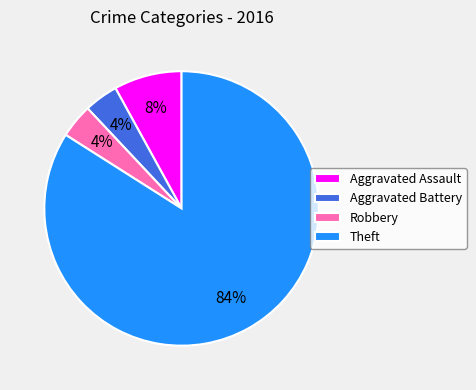

Does any single category account for the majority?

Yes